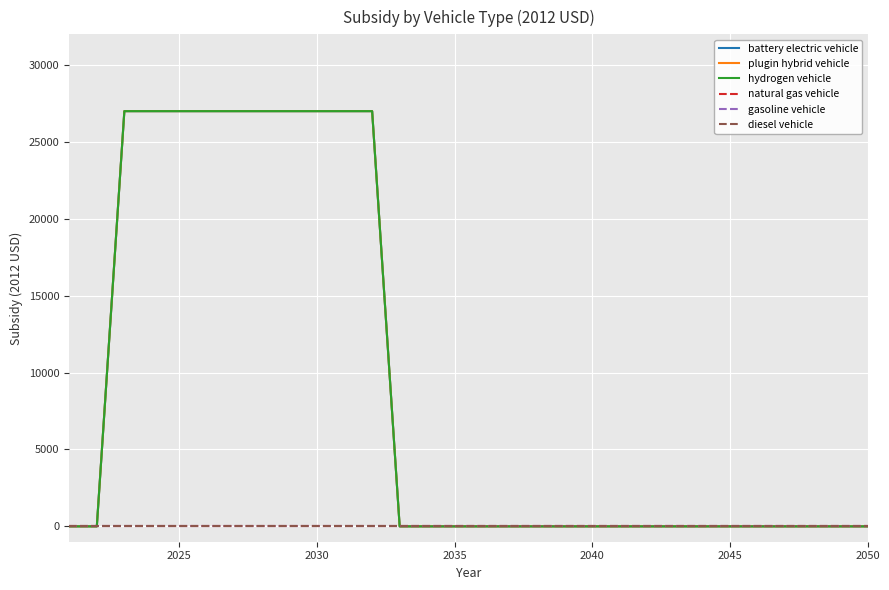

Does the chart display data point markers on the line(s)?

No